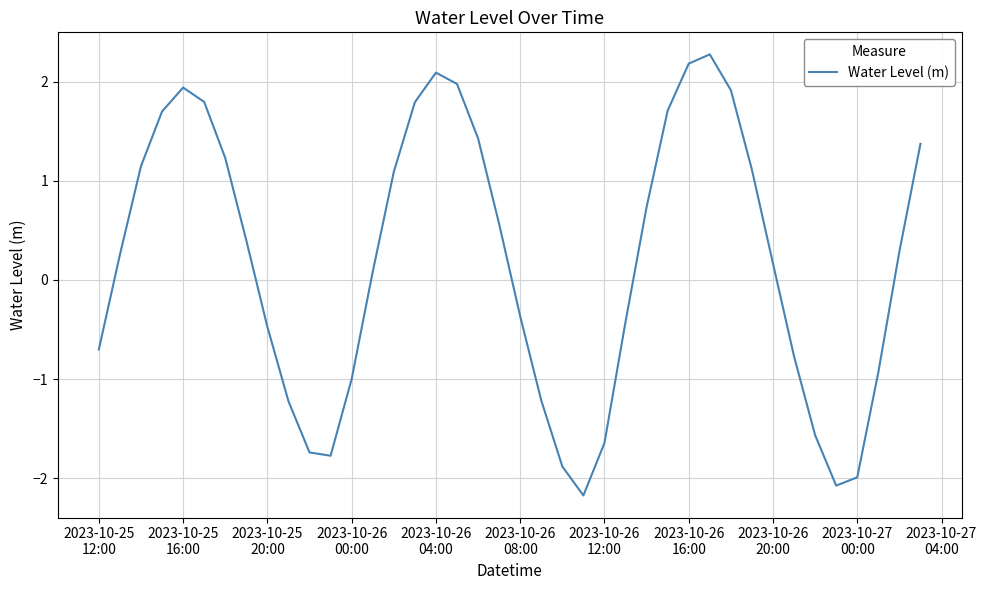

What is the difference between the maximum and minimum values?

4.4